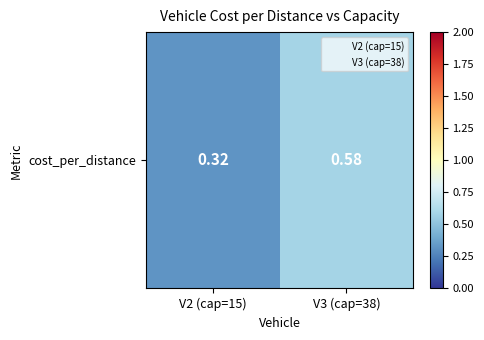

At which label is the value closest to 0?

V2 (cap=15)